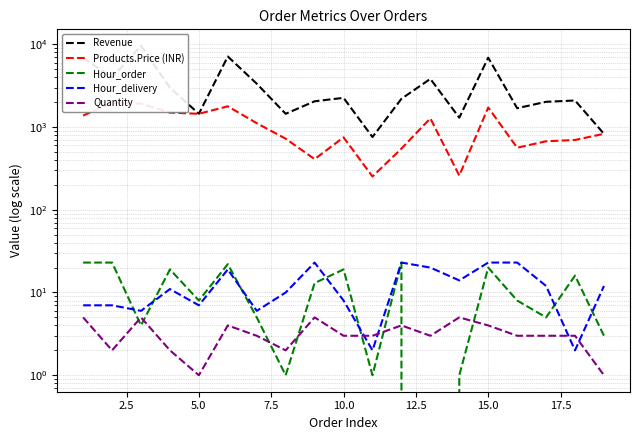

True or false: Hour_order and Products.Price (INR) cross at least once.

False